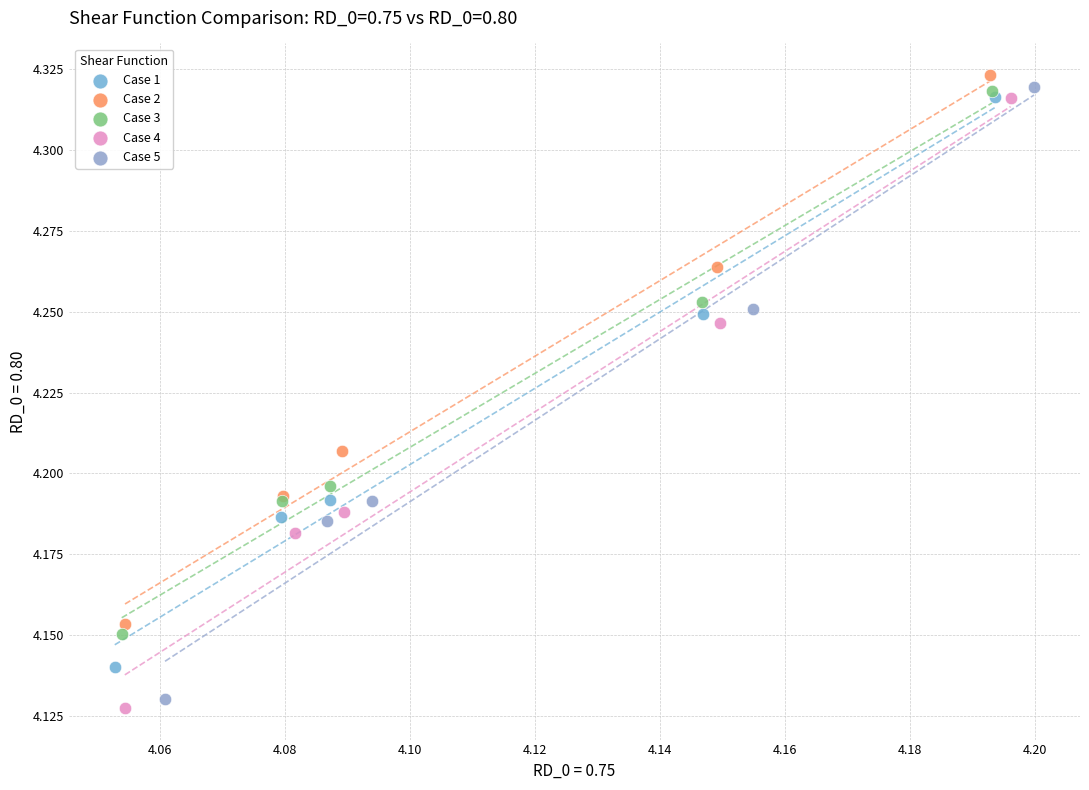

Which series has the widest spread of Y values?

Case 5